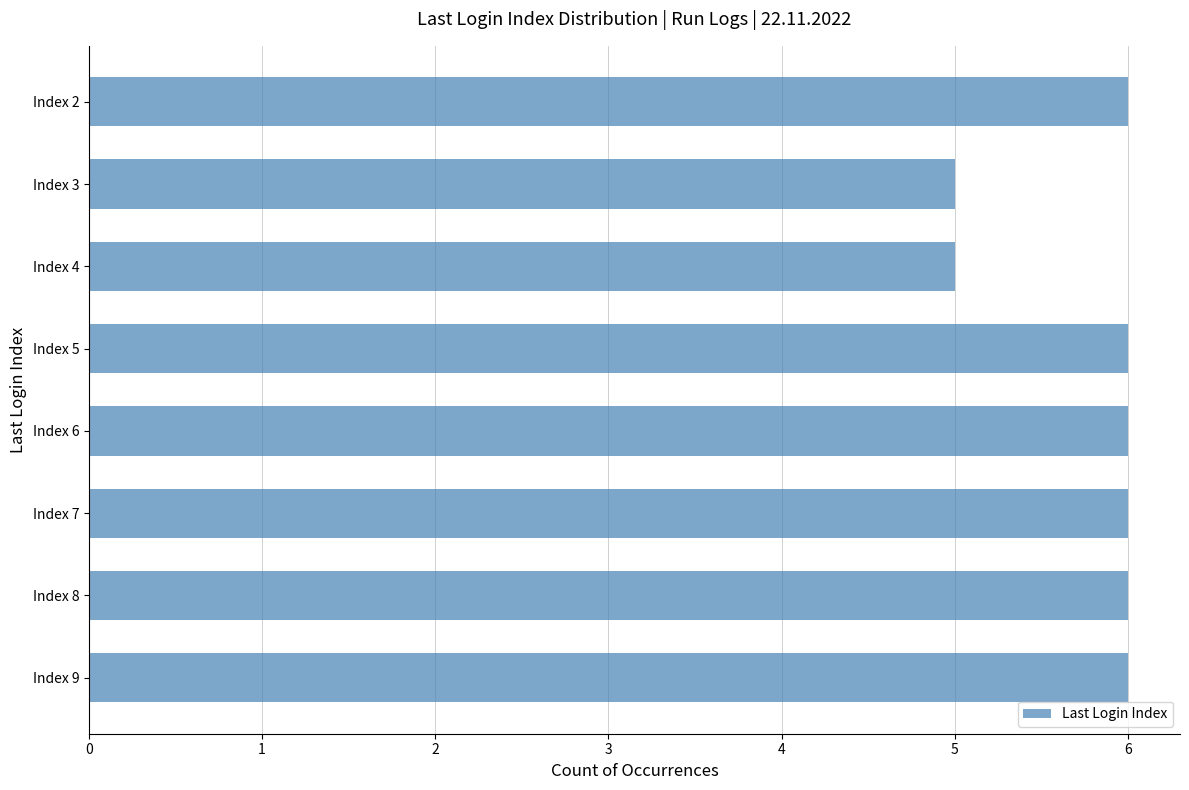

True or false: the data shows 2 at Index 2.

False